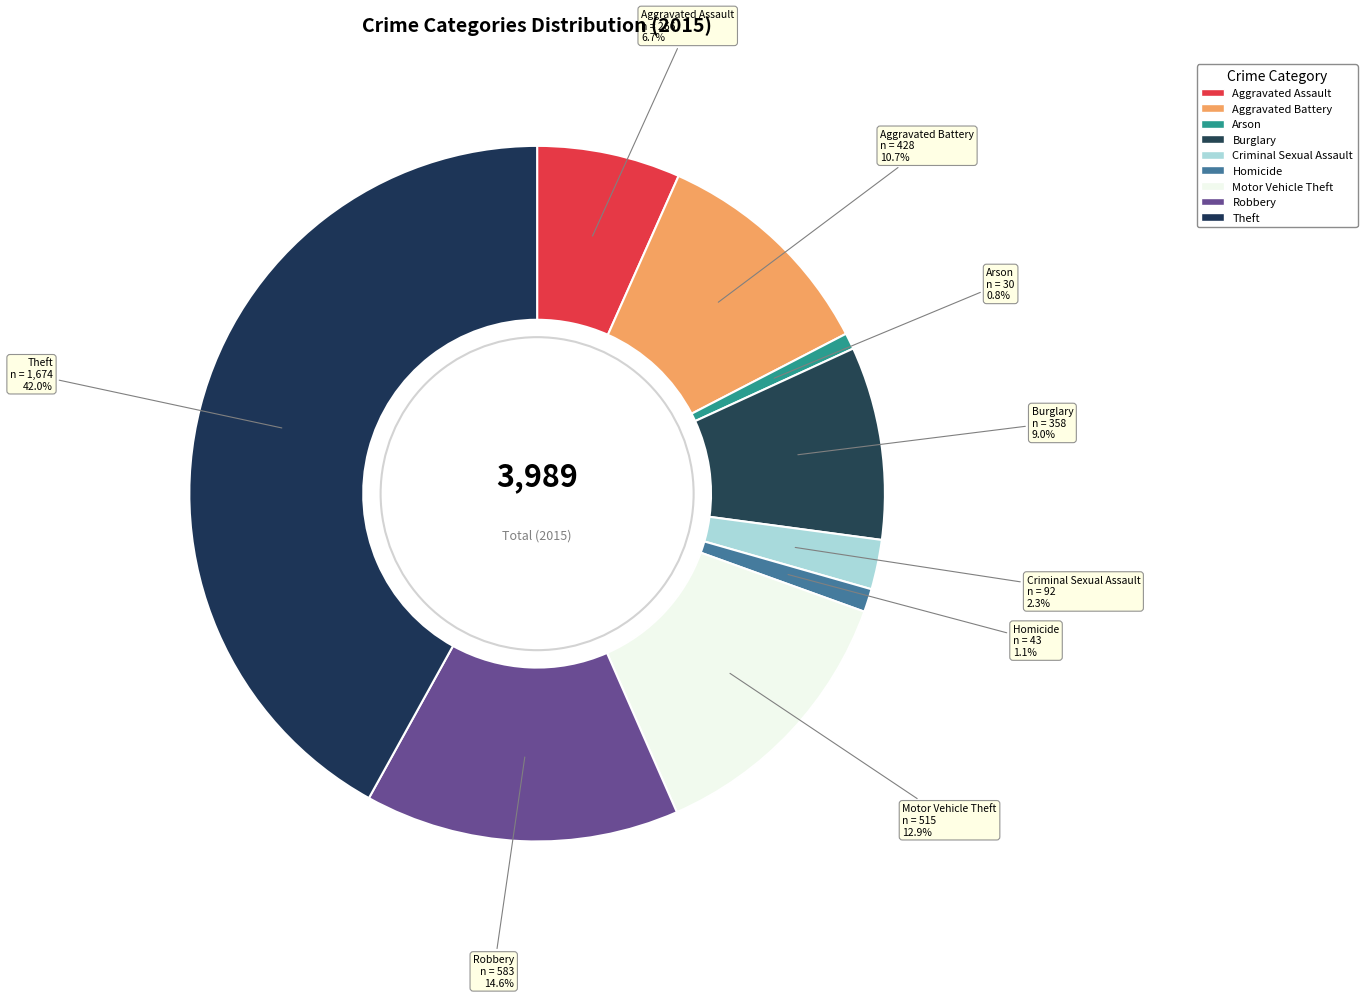

To the nearest percent, what percentage of the pie is Theft?

42%